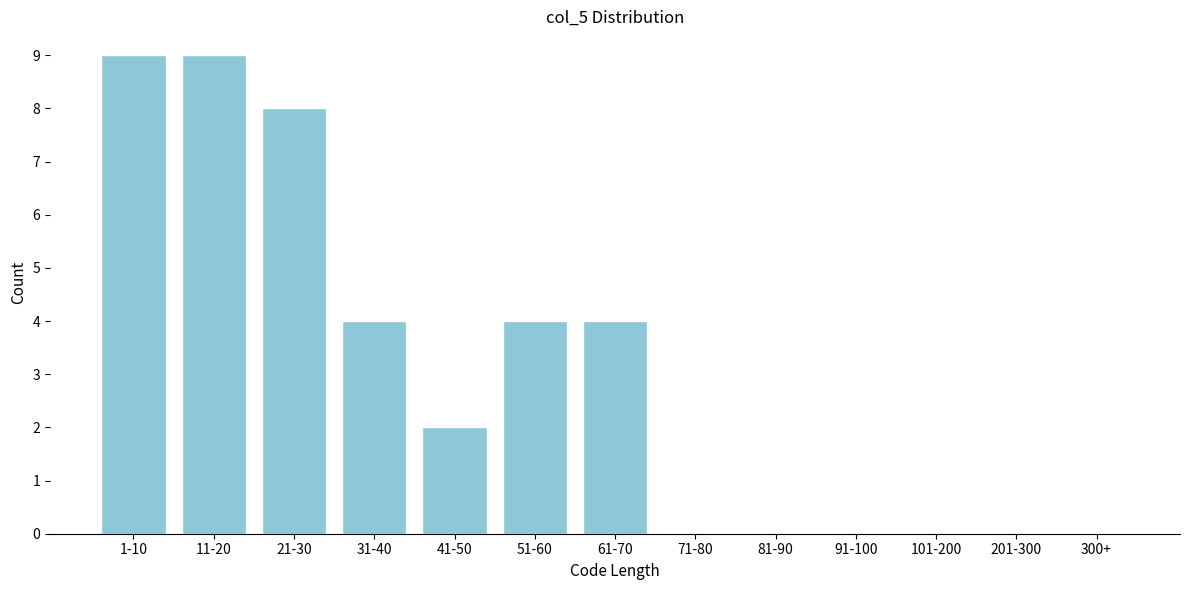

Reading left to right, list all the values displayed in this chart.

1-10=9	11-20=9	21-30=8	31-40=4	41-50=2	51-60=4	61-70=4	71-80=0	81-90=0	91-100=0	101-200=0	201-300=0	300+=0